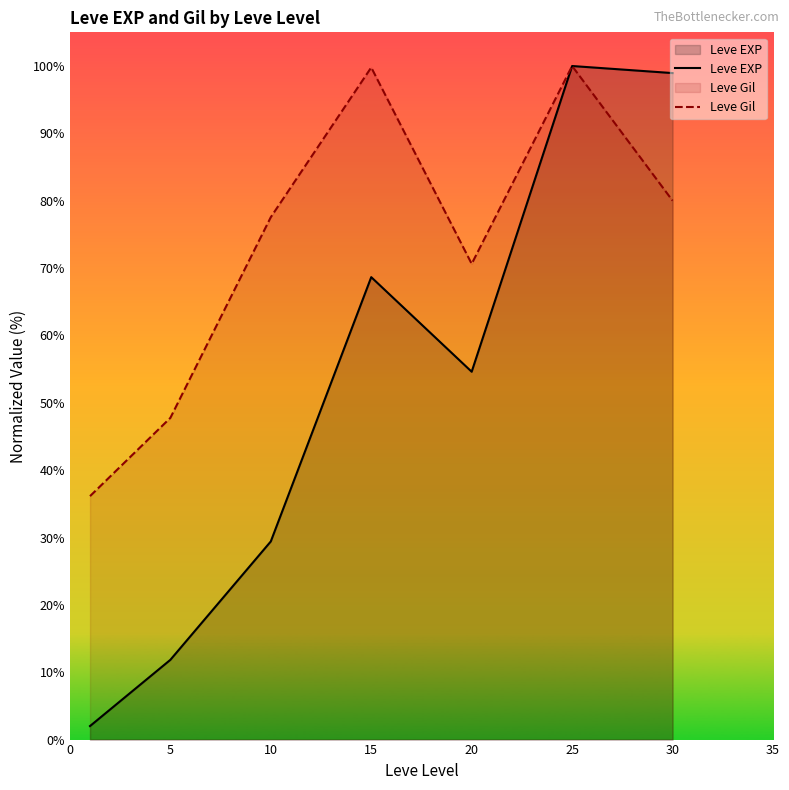

What value does the Leve EXP series have at 30?

99.0